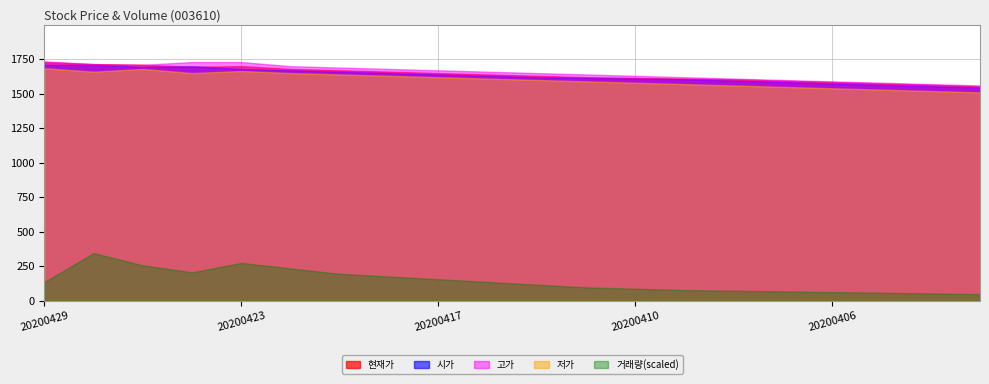

Which series has the largest range (max minus min)?

거래량(scaled)